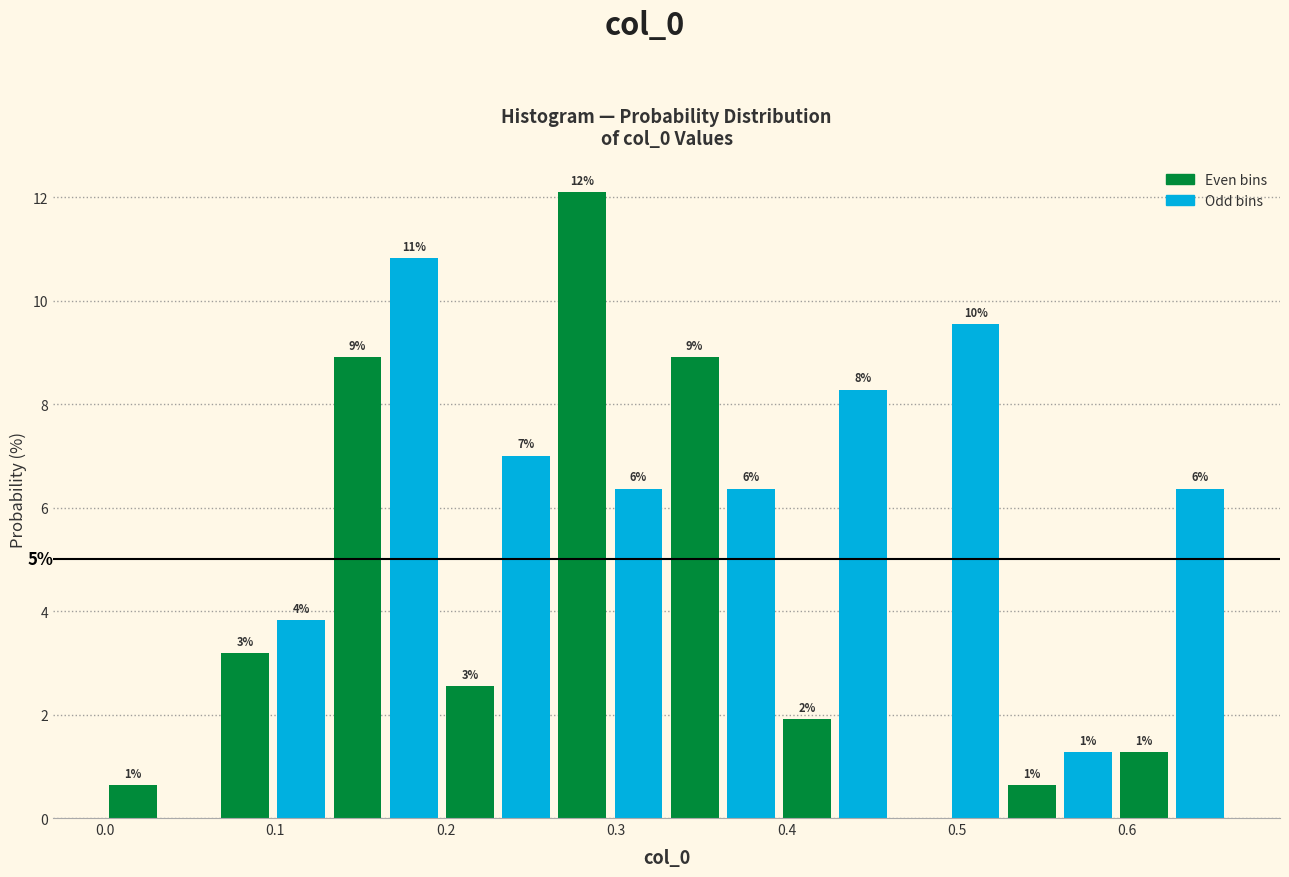

Read against the x-axis, roughly where is the centre of the tallest bar?

0.28